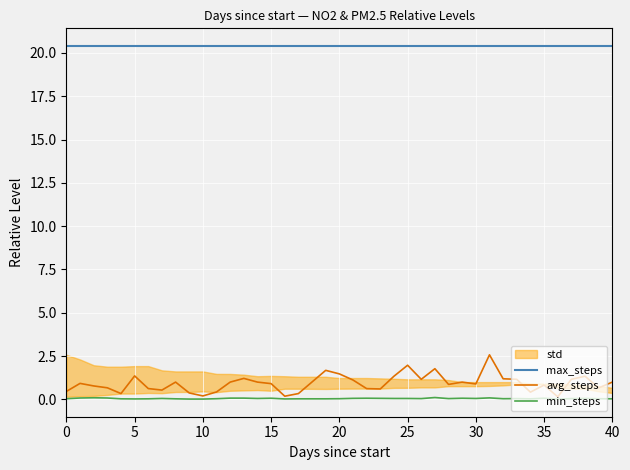

True or false: avg_steps and max_steps intersect in this chart.

False